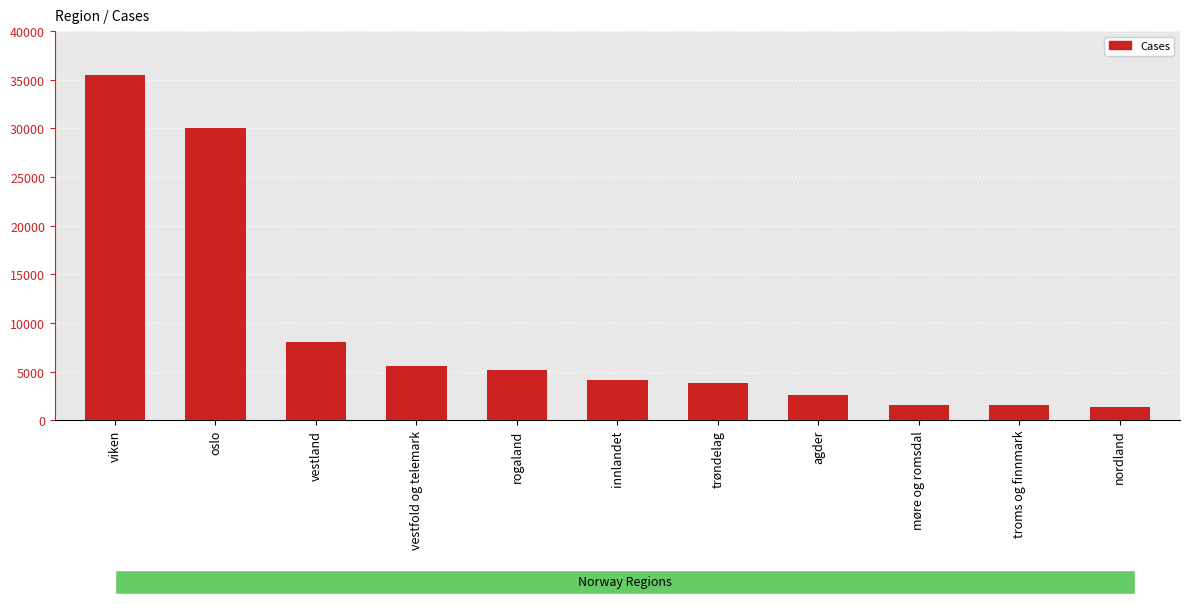

At which label does the data first exceed 4092?

viken